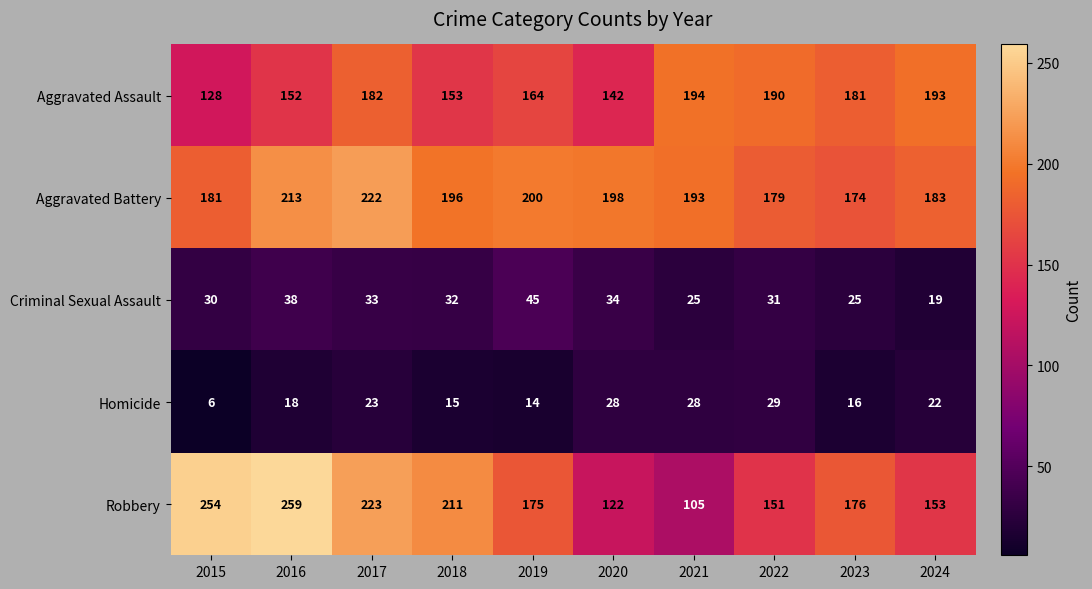

What is the lowest value of the Robbery series?

105